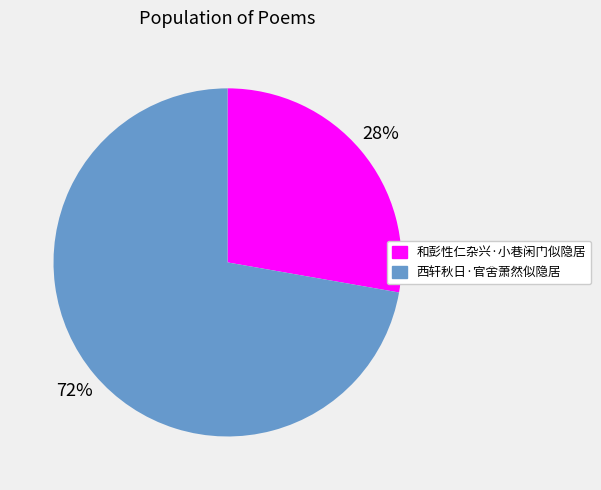

Is it true that 和彭性仁杂兴·小巷闲门似隐居 is 28% of the pie?

True